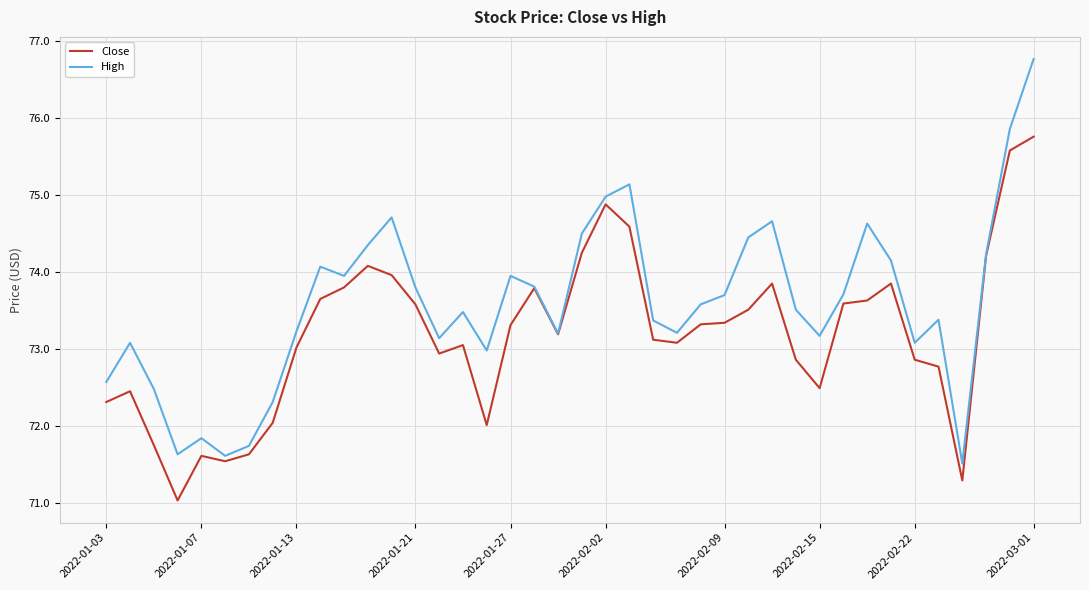

How many series are shown in this chart?

2